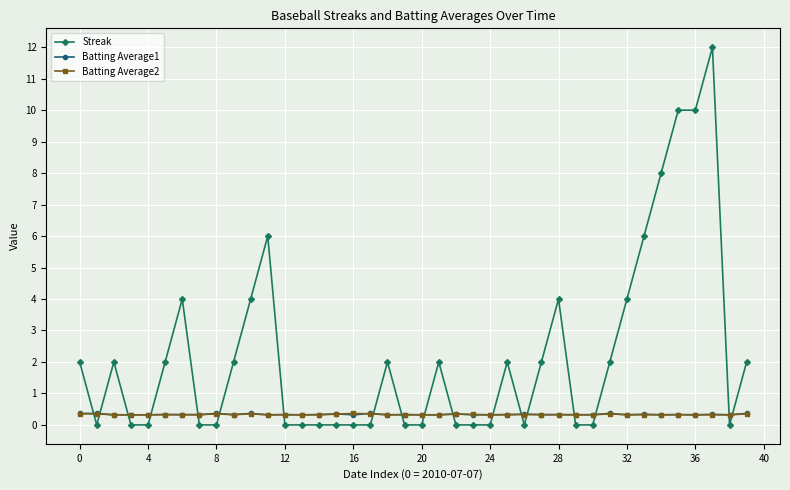

True or false: Batting Average1 has more than 0 interior local peaks.

True